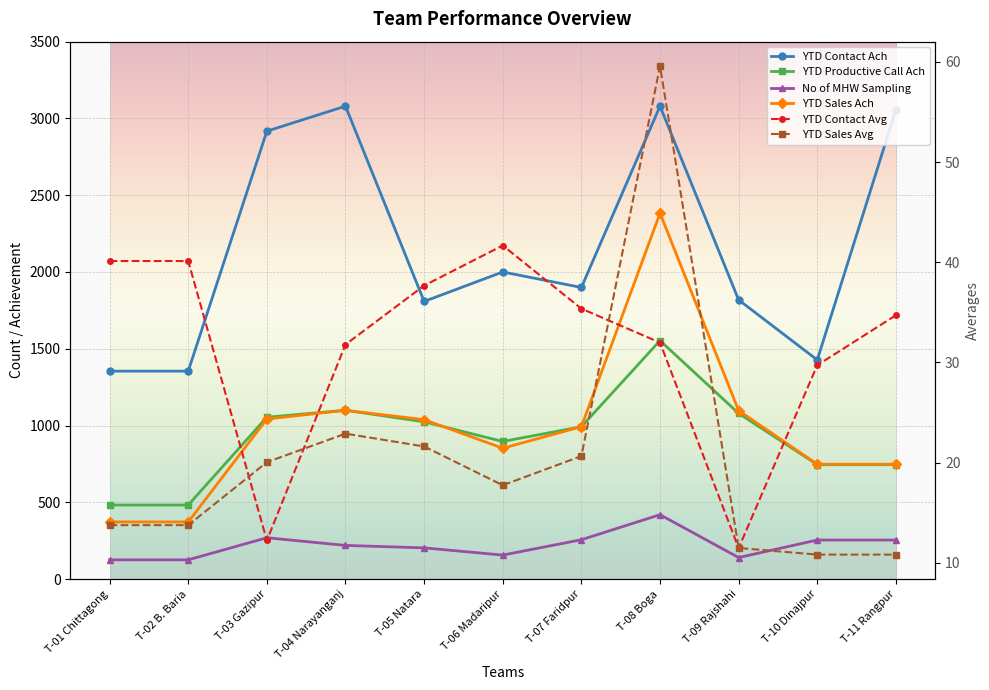

What are all the series names shown in the legend?

YTD Contact Ach, YTD Productive Call Ach, No of MHW Sampling, YTD Sales Ach, YTD Contact Avg, YTD Sales Avg